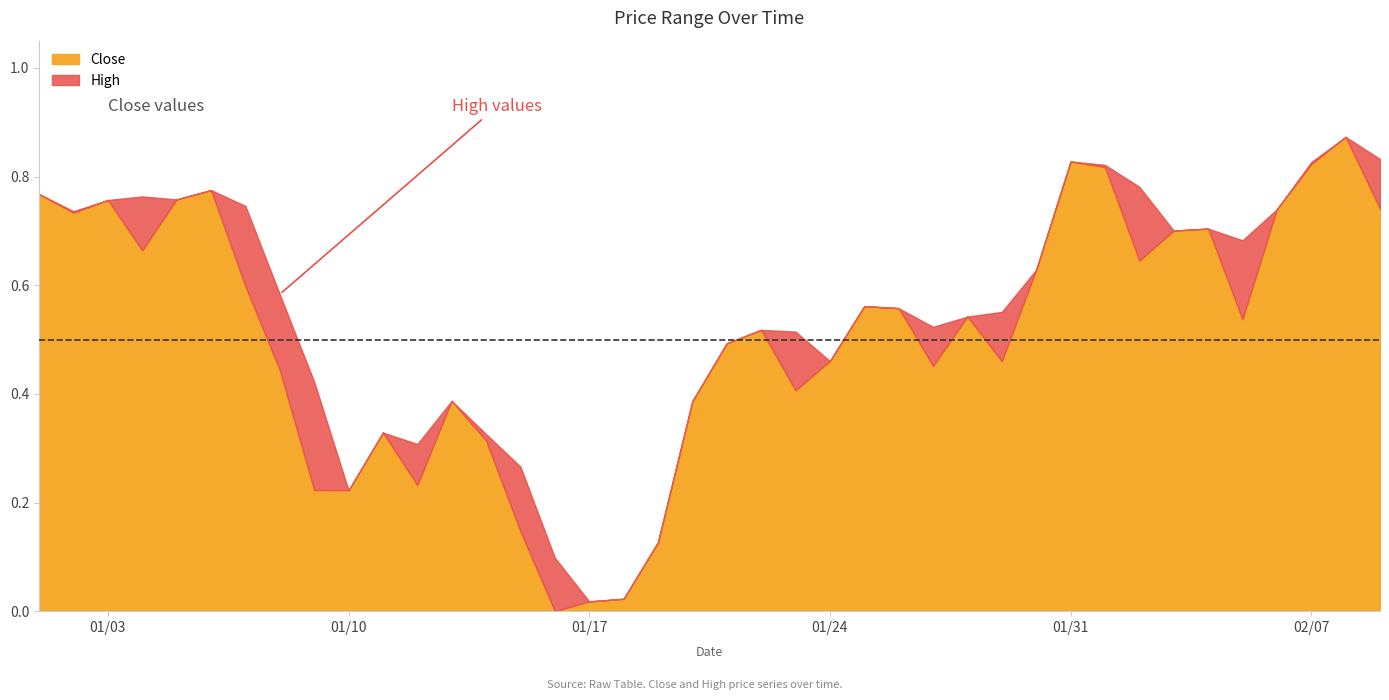

What is the average value of the High series?

0.5